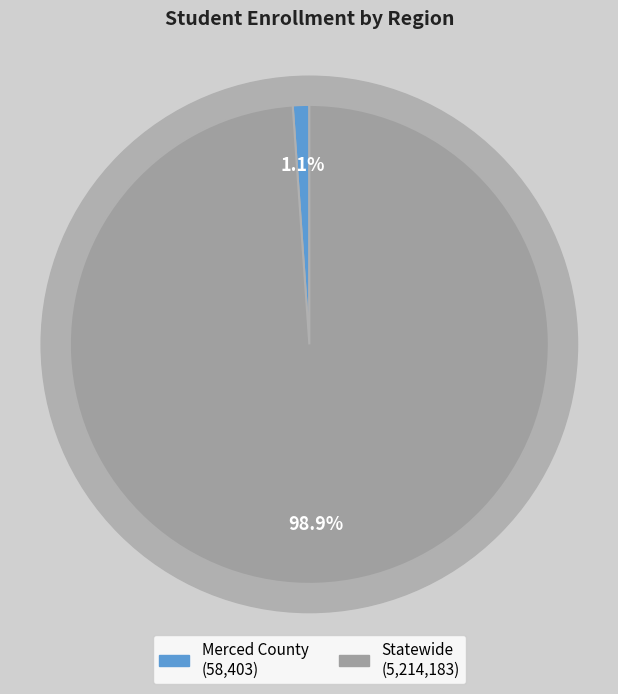

To the nearest percent, what percentage of the pie is Merced County?

1%